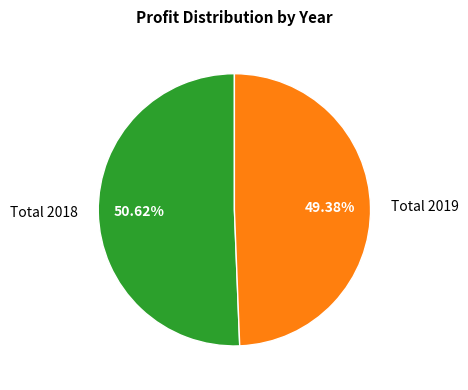

Is it true that Total 2019 is 49% of the pie?

True